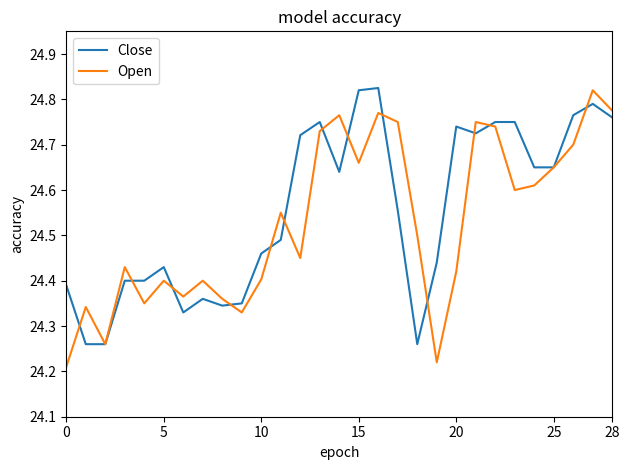

List the series in order of their overall mean, highest first.

Close, Open